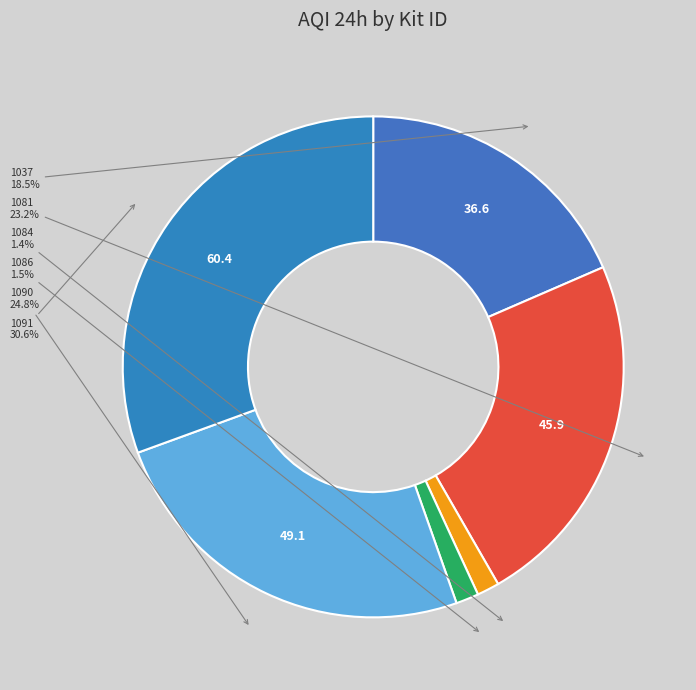

Count the number of slices in the pie.

6